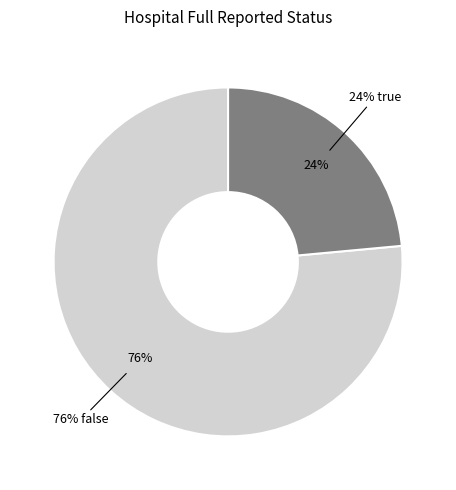

Do true and false together represent more than half of the pie?

Yes